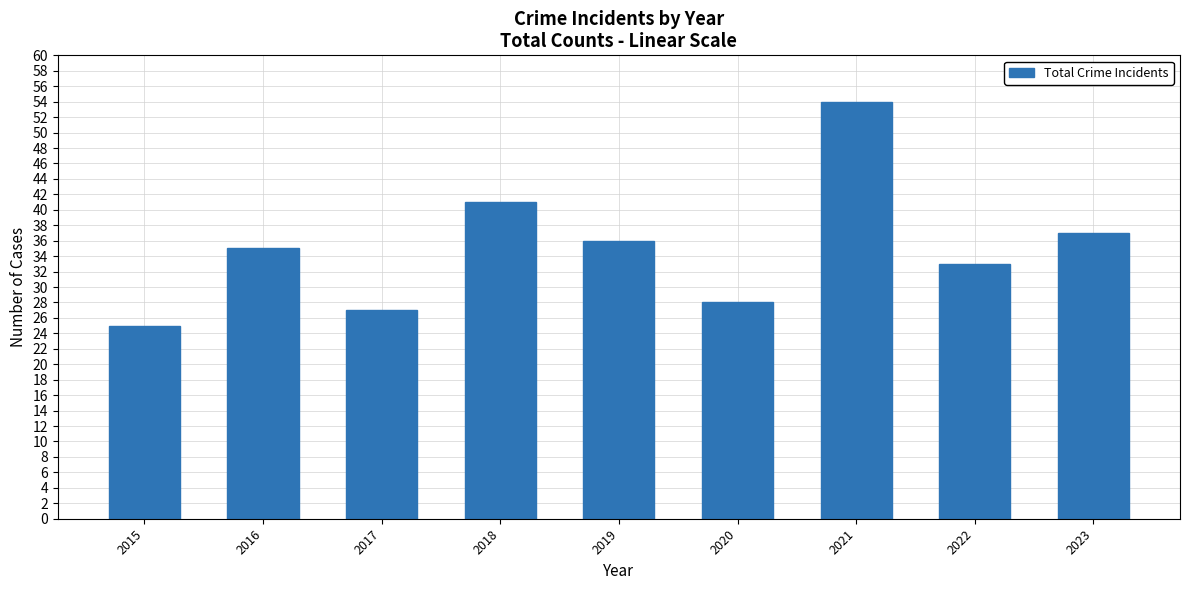

What is the difference between the values at 2016 and 2022?

2